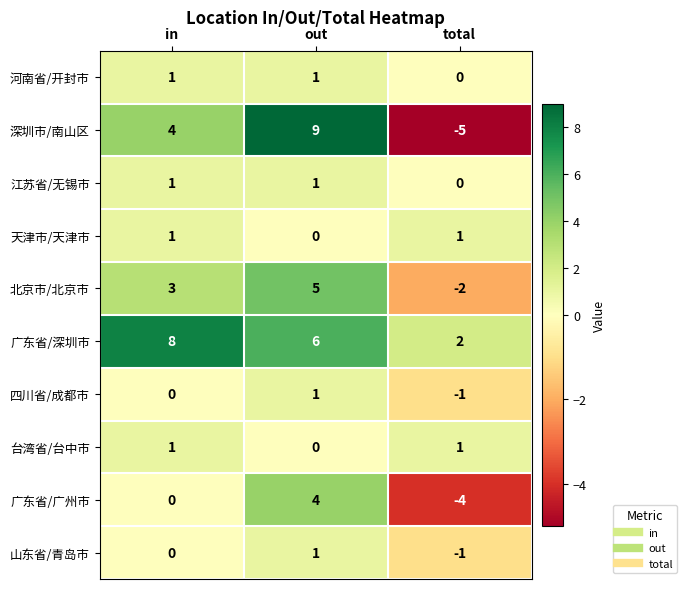

What is the difference between the highest and lowest values at in?

8